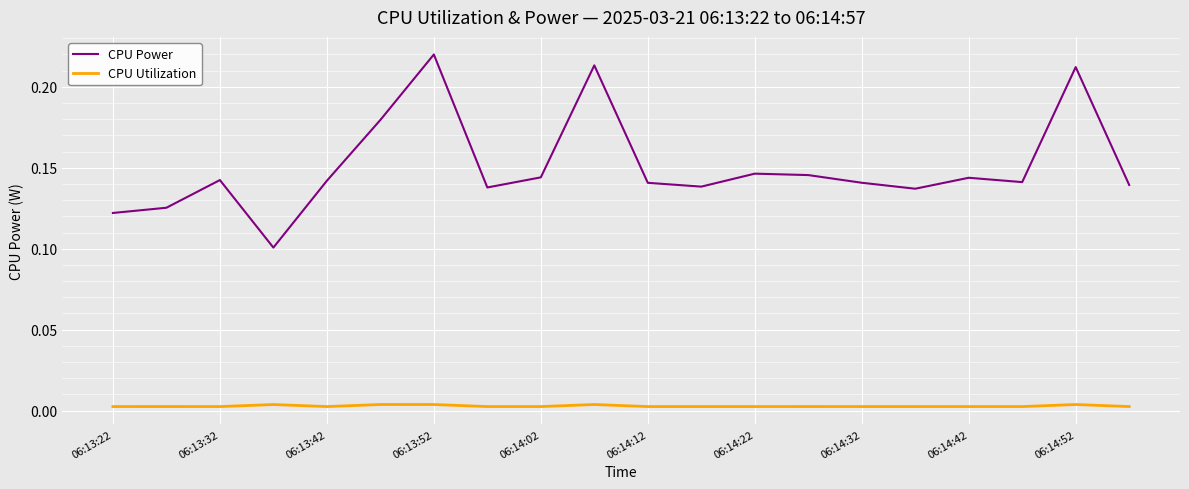

Which series has the largest total across all categories?

CPU Power